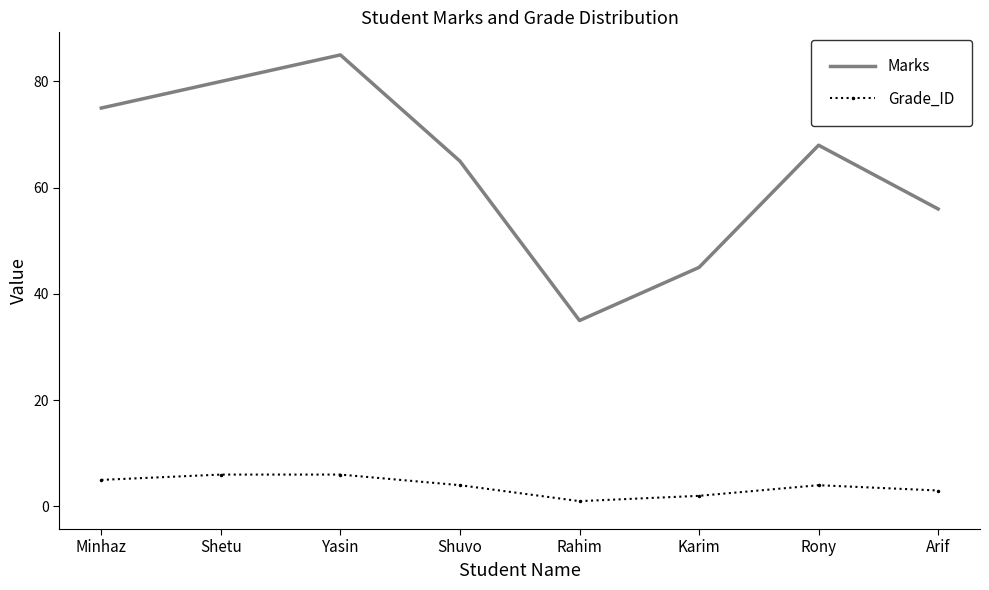

Is it true that Marks equals 68 at Rony?

True